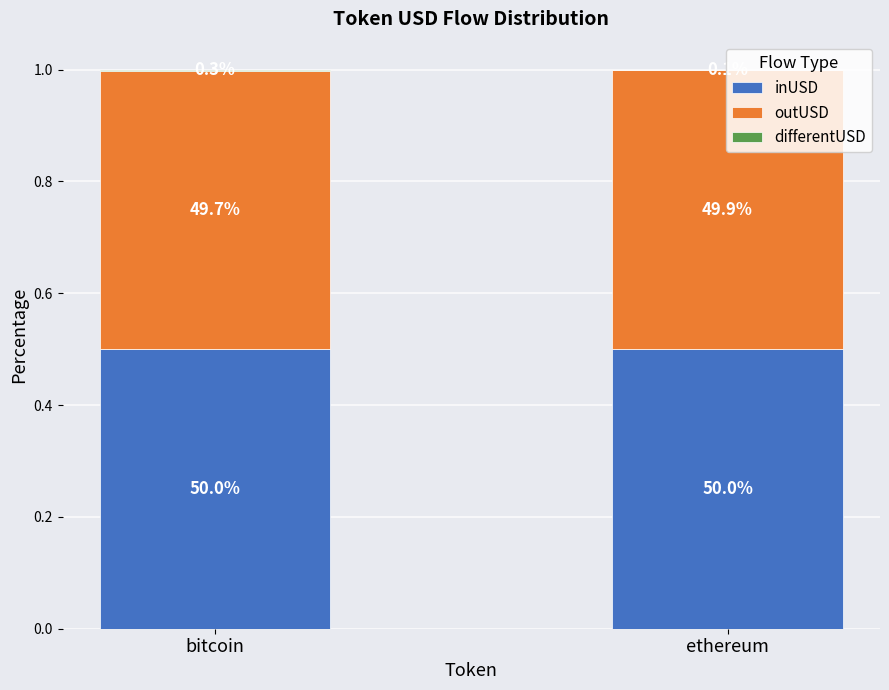

Is it true that differentUSD equals 0.0 at ethereum?

True